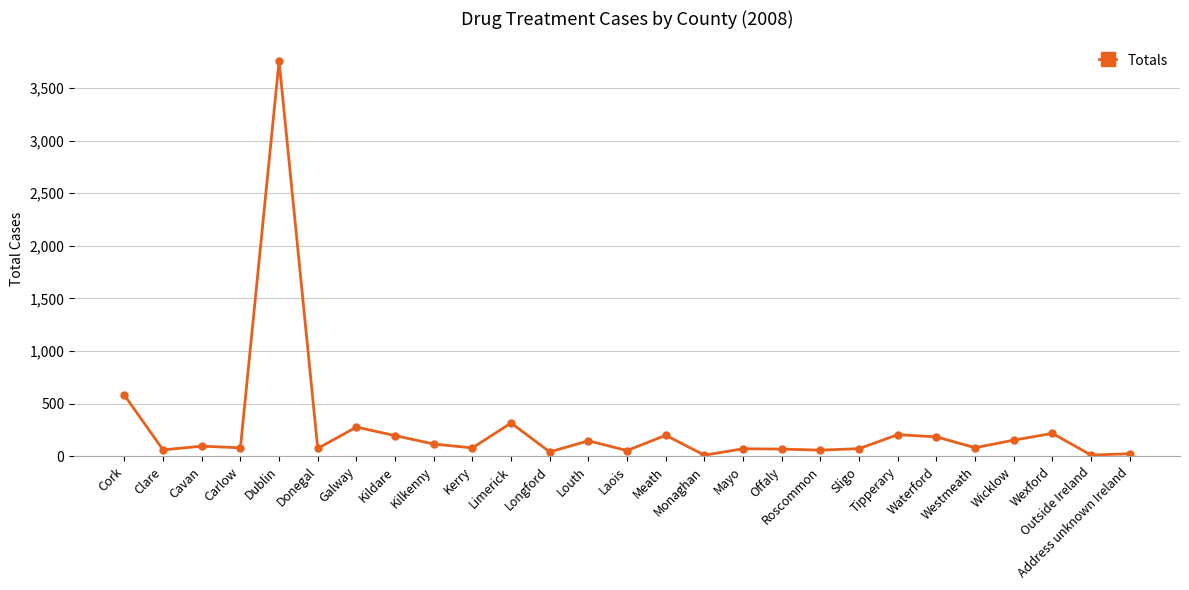

How many series are shown in this chart?

1